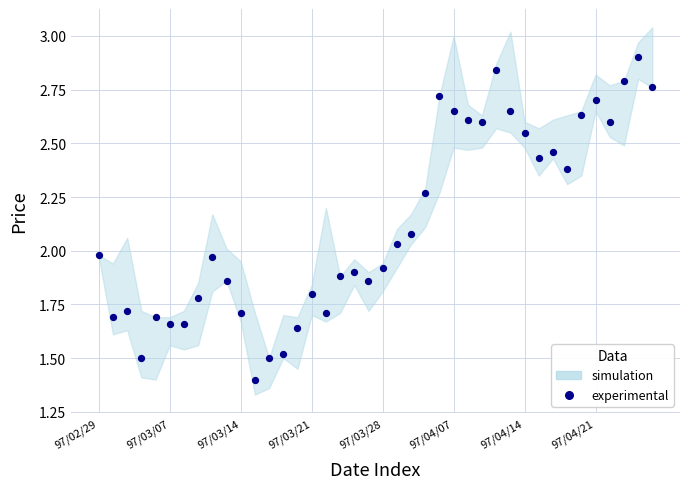

How many data points are displayed?

40